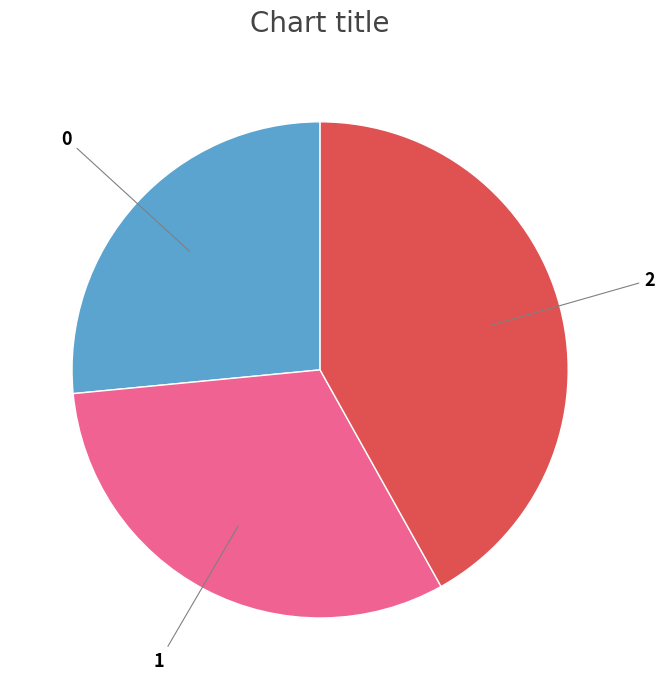

Is there a majority slice in this chart?

No